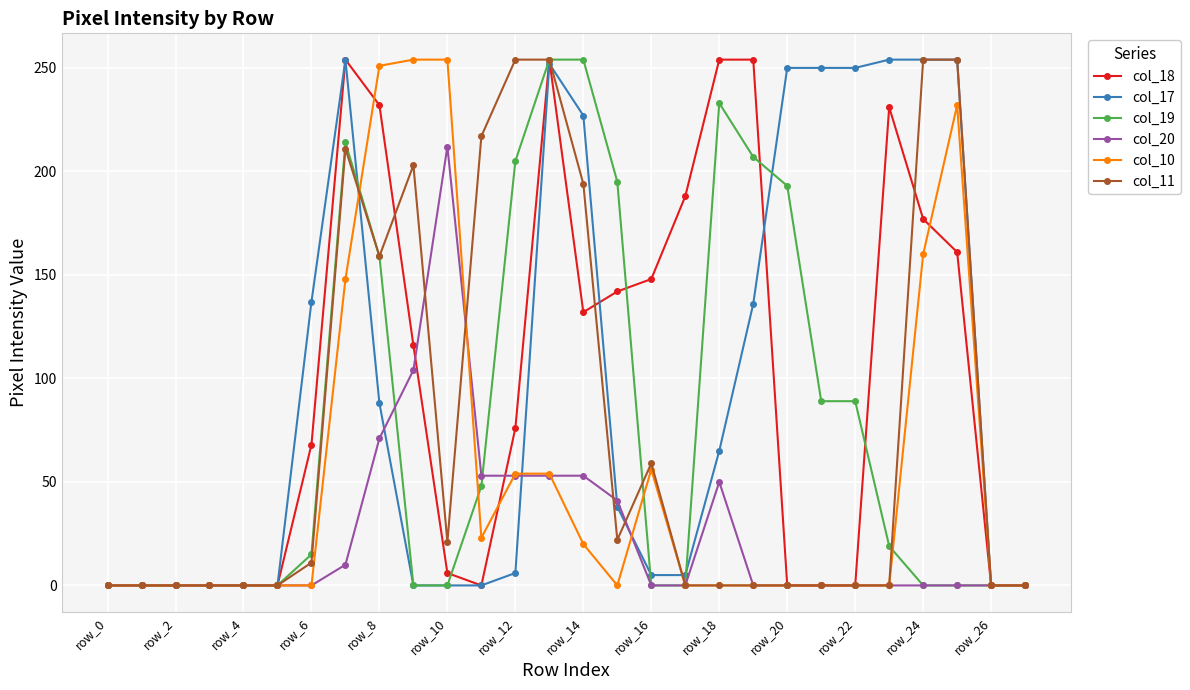

How many values in the col_18 series are below 76?

14